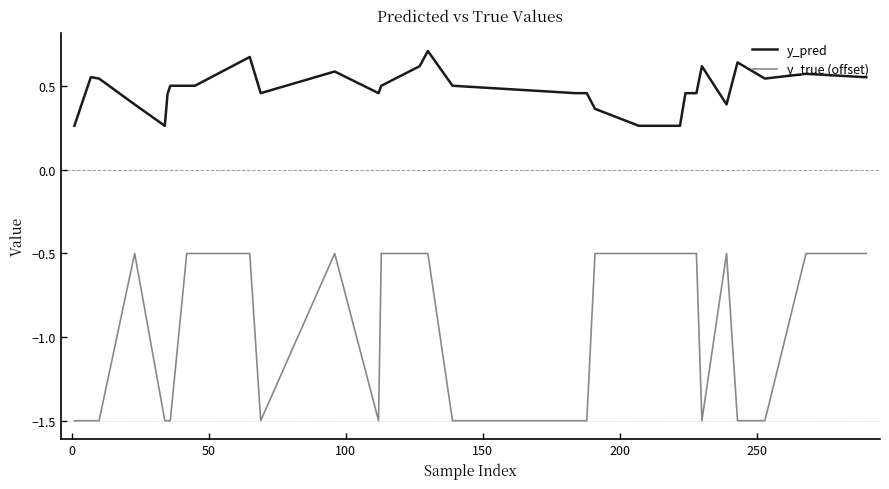

What is the smallest value displayed?

-1.5